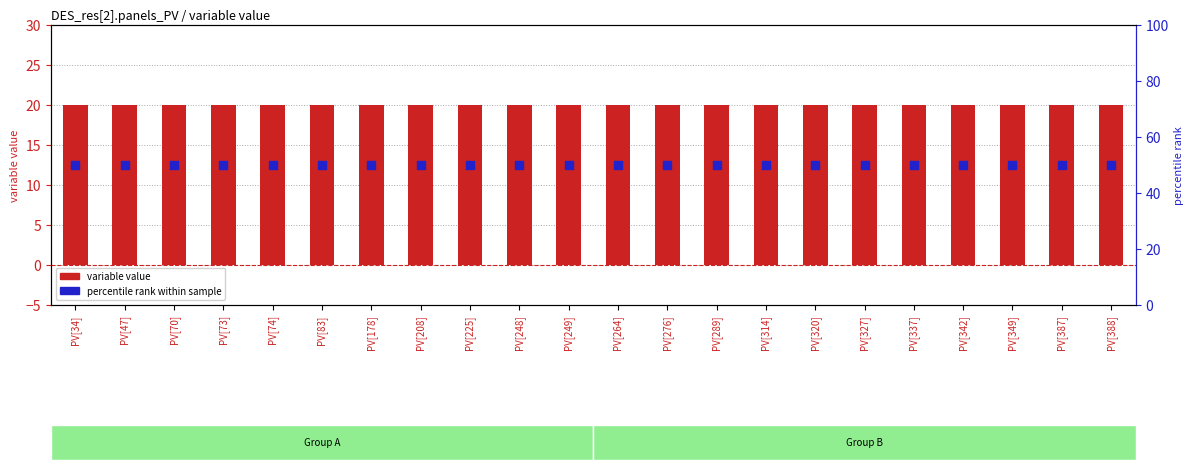

What is the total value across all series at PV[208]?

70